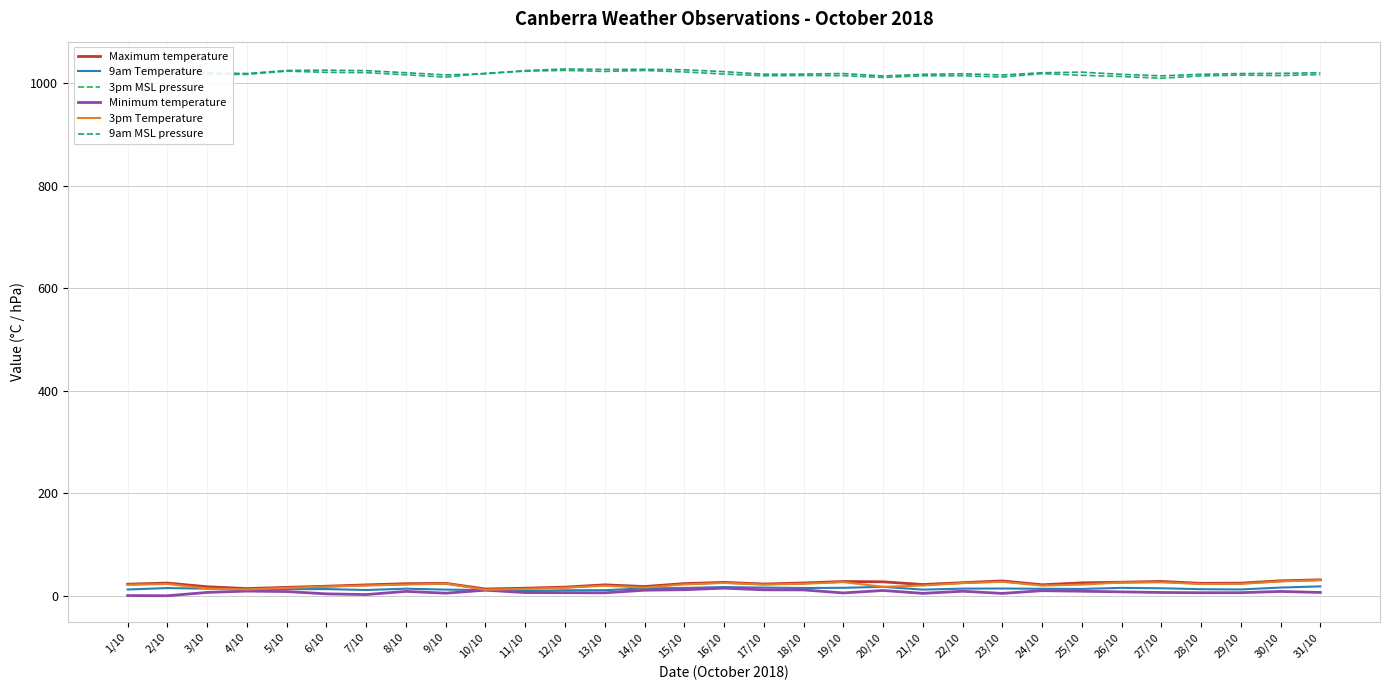

What position from the left is 19/10?

19